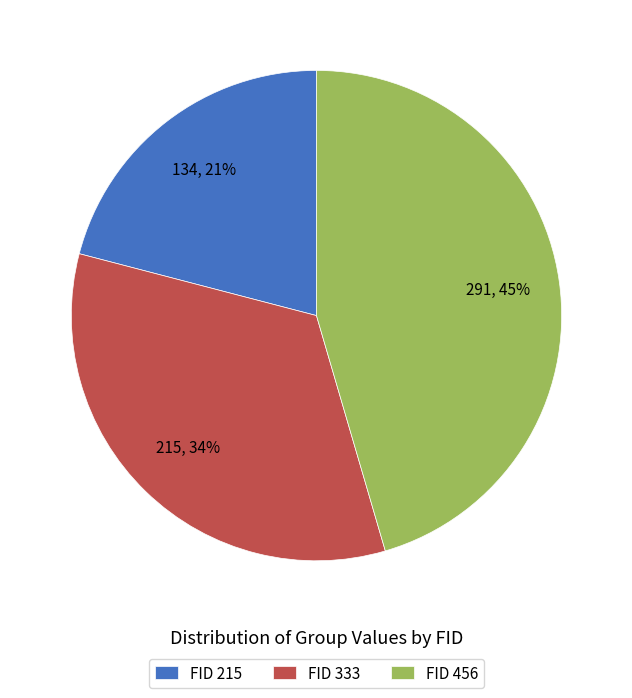

Does any single category account for the majority?

No